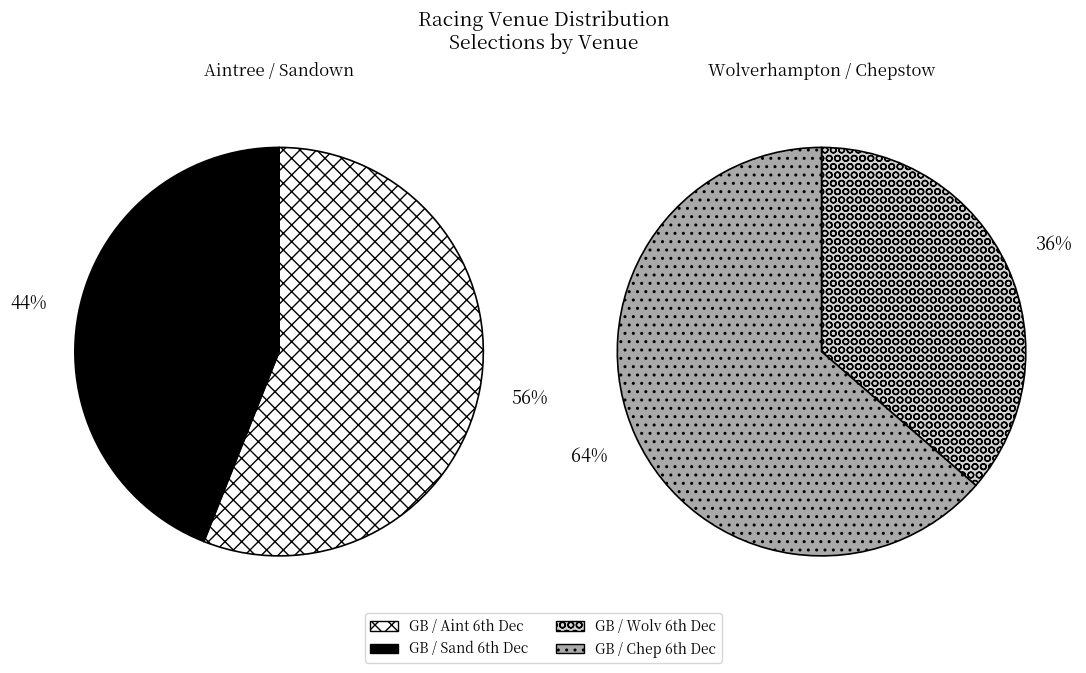

Does any single category account for the majority?

No